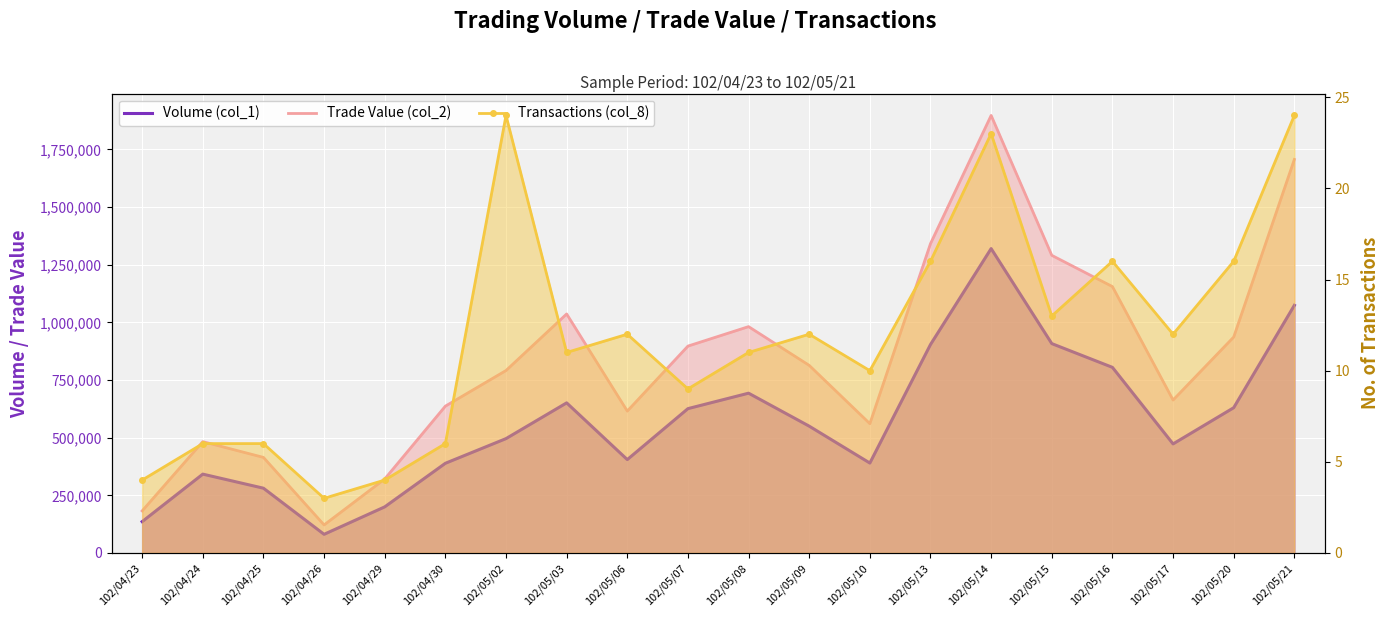

Read the Volume (col_1) value at 102/05/10.

390000